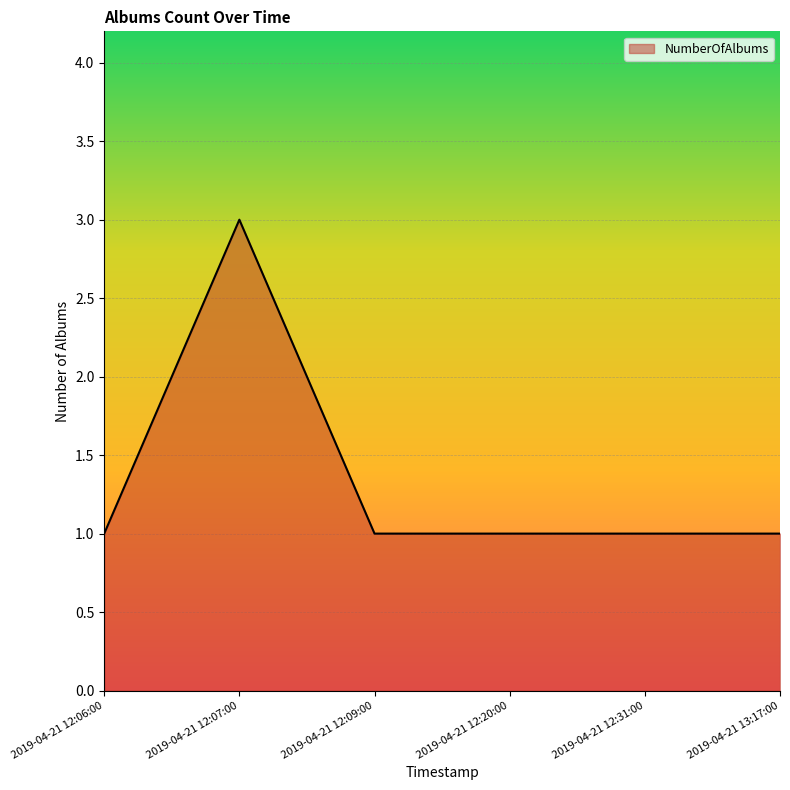

True or false: there are more than 0 points higher than both neighbors.

True